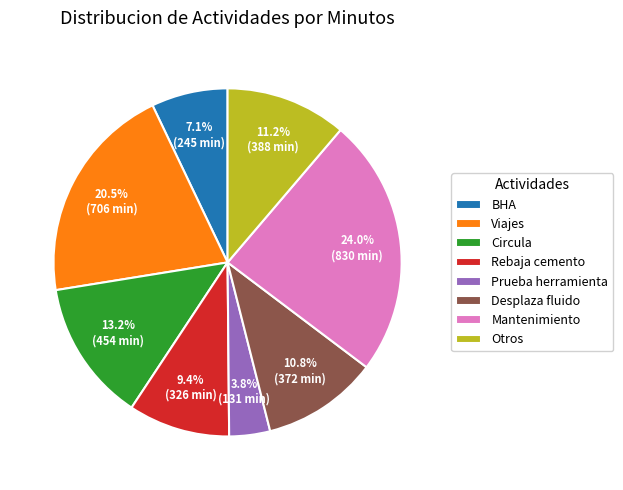

Which slice is the largest?

Mantenimiento